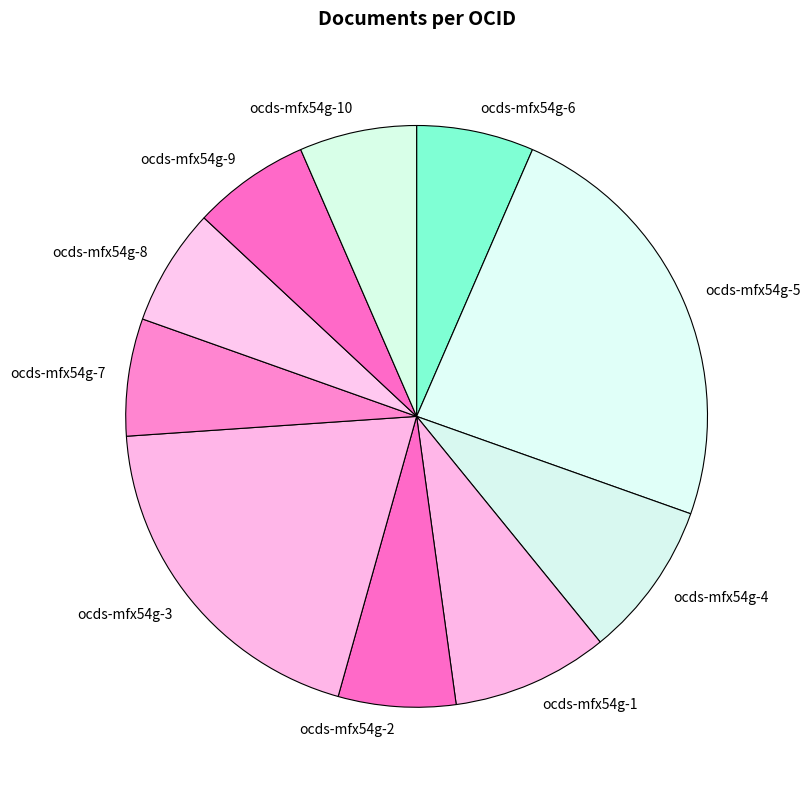

What is the largest slice in the pie chart?

ocds-mfx54g-5